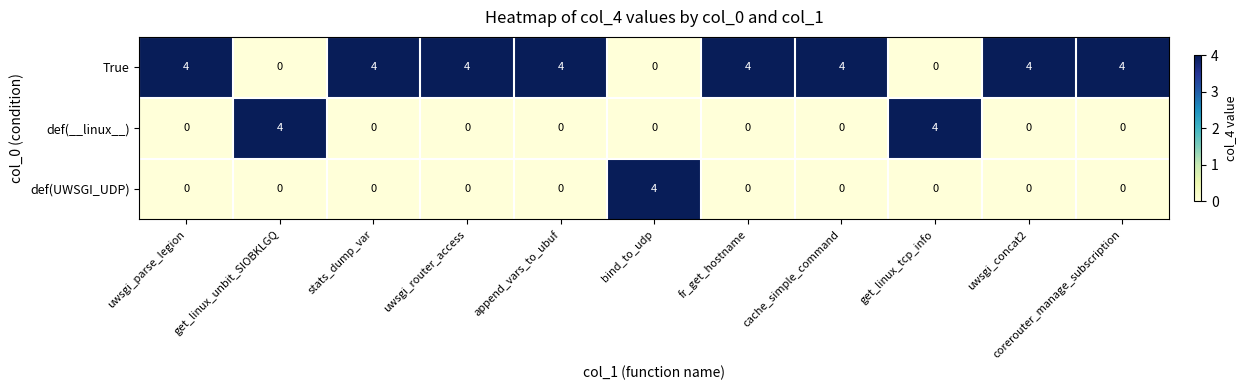

What is the difference between the highest and lowest values at corerouter_manage_subscription?

4